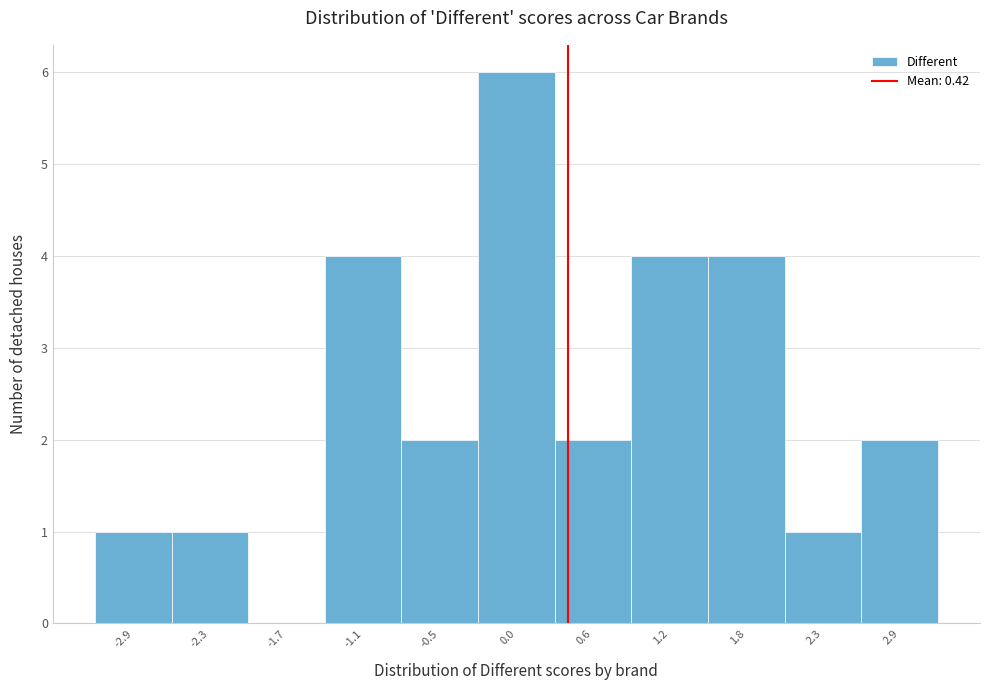

Reading left to right, list every bar in this chart as the range it spans on the x-axis followed by its height. Neither the bar edges nor the heights are printed on the chart, so give them approximately, as read against the axes.

-3.2 to -2.6: 1
-2.6 to -2.0: 1
-2.0 to -1.4: 0
-1.4 to -0.8: 4
-0.8 to -0.3: 2
-0.3 to 0.3: 6
0.3 to 0.9: 2
0.9 to 1.5: 4
1.5 to 2.1: 4
2.1 to 2.6: 1
2.6 to 3.2: 2